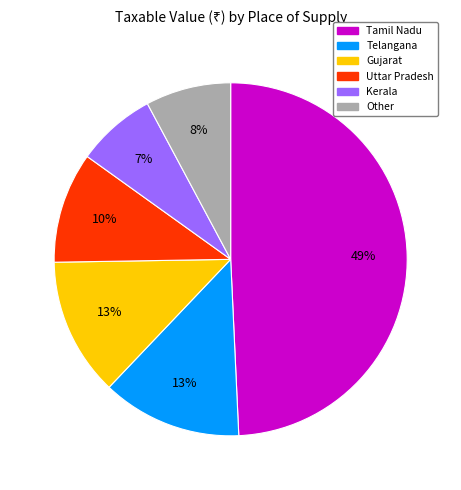

Is there a majority slice in this chart?

No